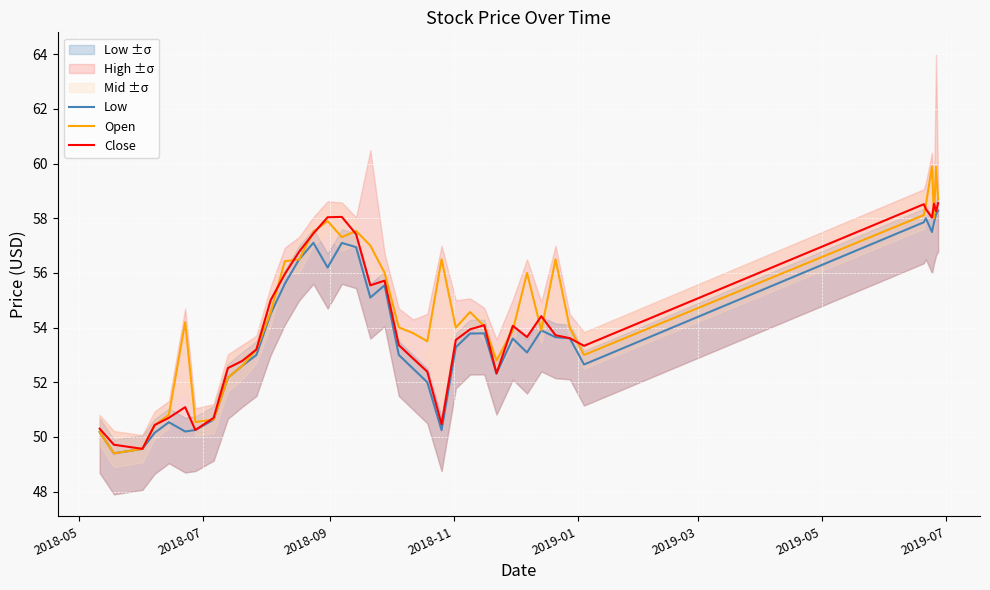

How many lines are shown in the chart?

3